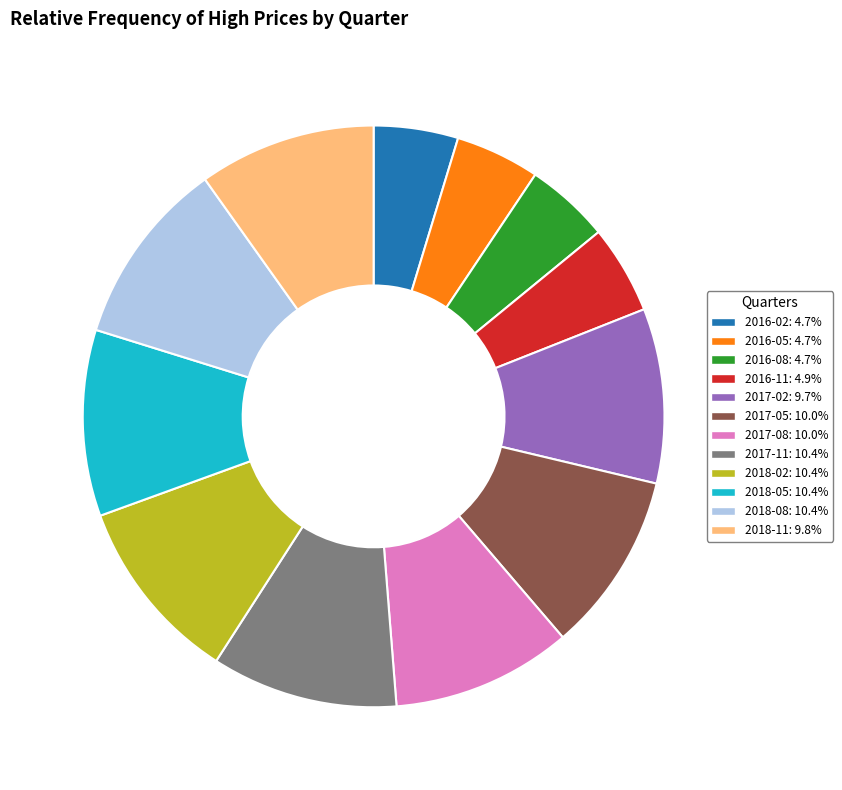

Does 2018-02: 10.4% account for over 50% of the chart?

No